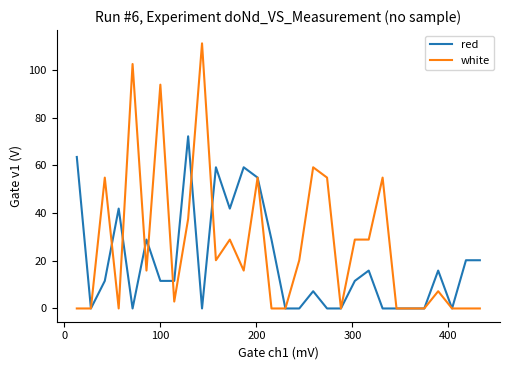

Rank the series by their maximum value, from lowest to highest.

red, white